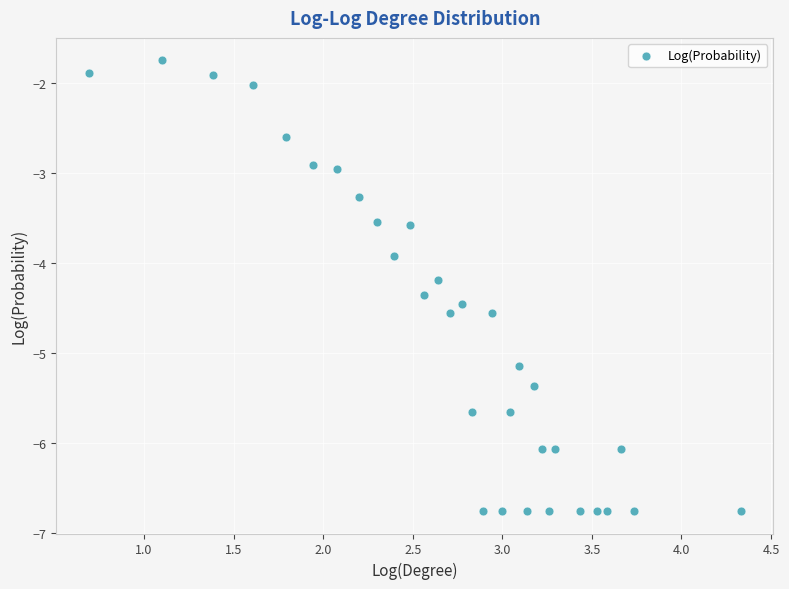

What Y value in the scatter plot is closest to -4?

-3.9